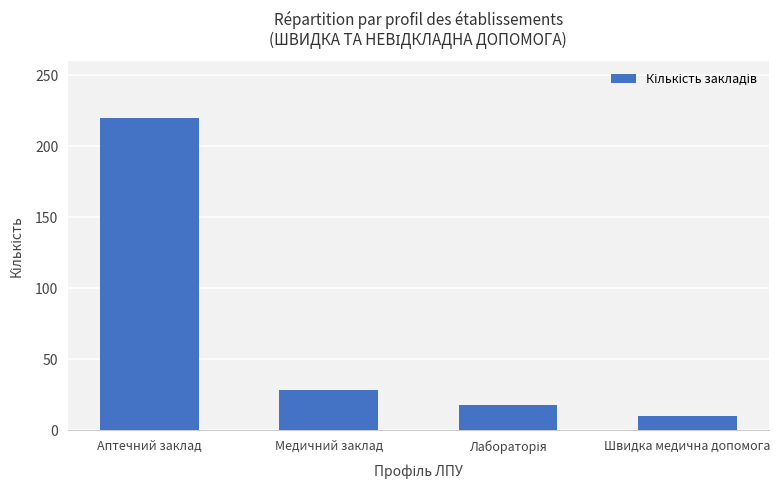

What position from the right is Медичний заклад?

3